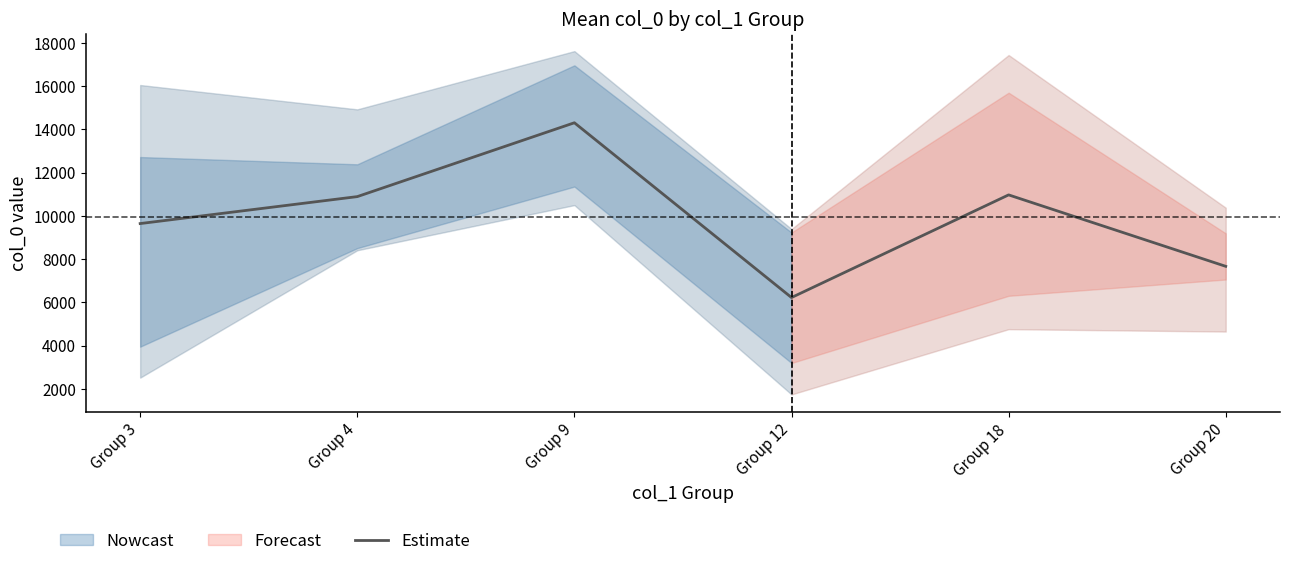

Between Group 18 and Group 9, which is larger?

Group 9